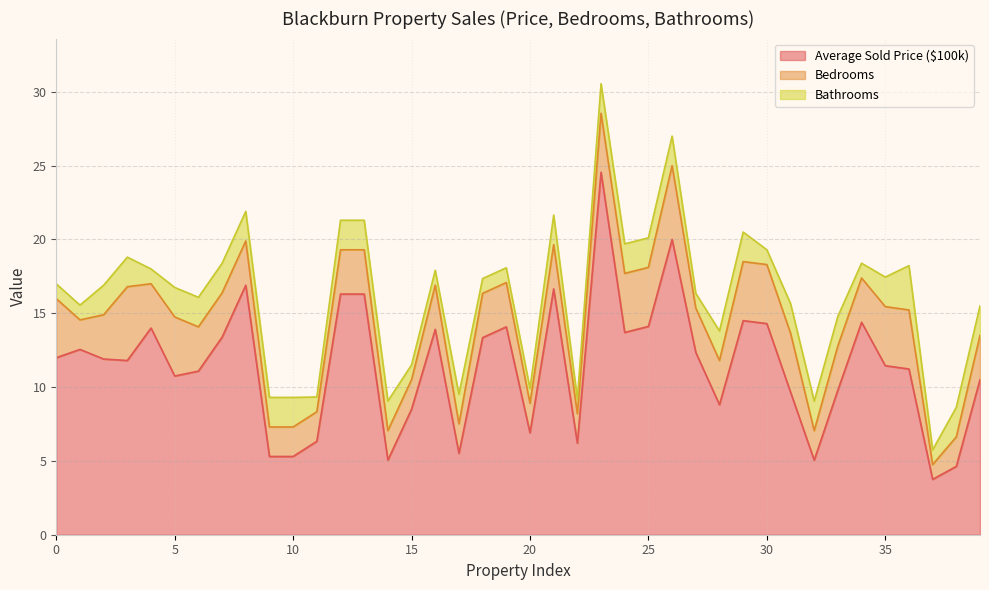

What is the value of the Bathrooms point at the 4th from the left?

2.0